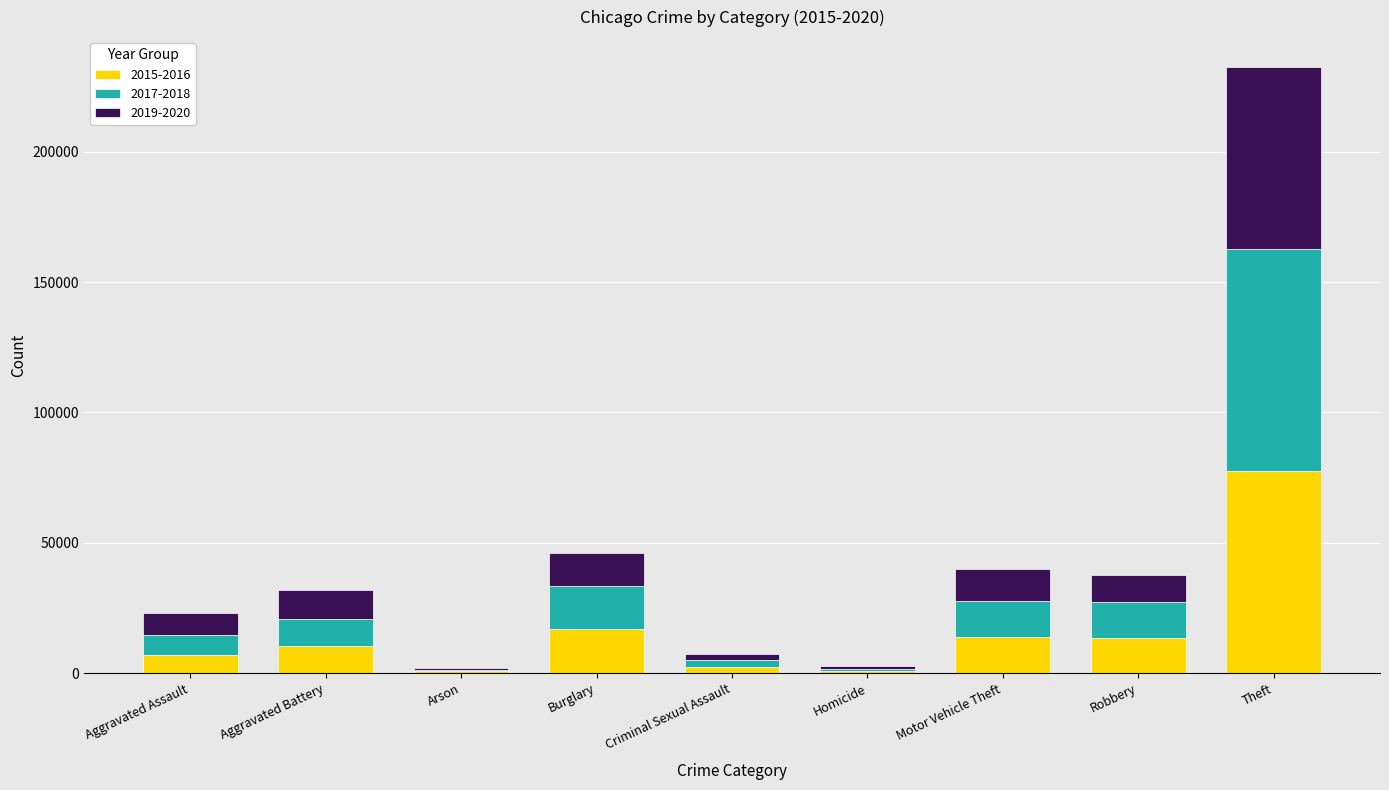

At which category is the sum across all series the highest?

Theft